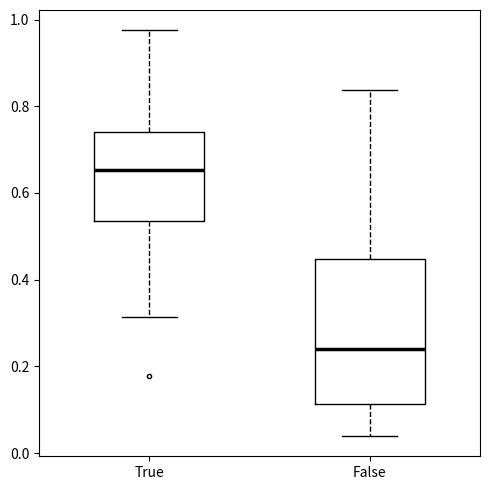

Comparing the boxes themselves (not the whiskers), which one is the tallest?

False